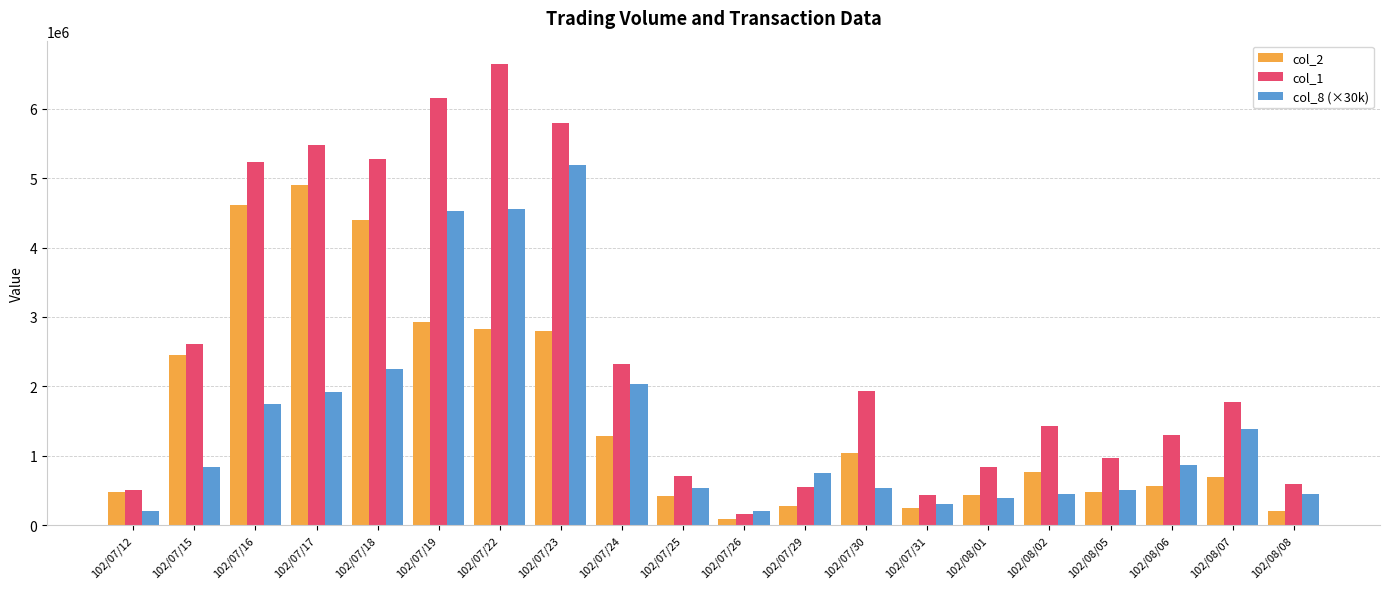

How many bars are there in each group?

3